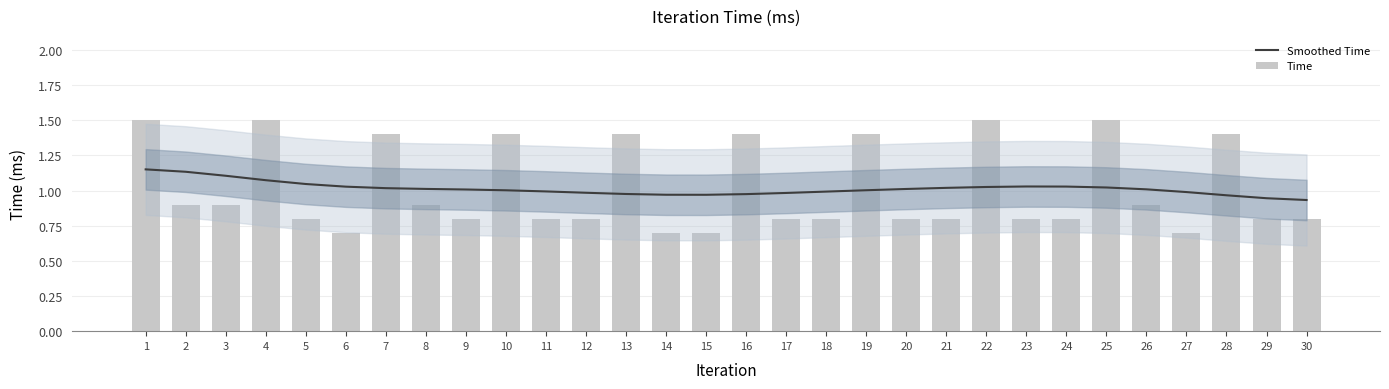

Reading right to left, list all the values displayed in this chart.

Smoothed Time: 0.9	0.9	1.0	1.0	1.0	1.0	1.0	1.0	1.0	1.0	1.0	1.0	1.0	1.0	1.0	1.0	1.0	1.0	1.0	1.0	1.0	1.0	1.0	1.0	1.0	1.0	1.1	1.1	1.1	1.2
Time: 0.8	0.8	1.4	0.7	0.9	1.5	0.8	0.8	1.5	0.8	0.8	1.4	0.8	0.8	1.4	0.7	0.7	1.4	0.8	0.8	1.4	0.8	0.9	1.4	0.7	0.8	1.5	0.9	0.9	1.5